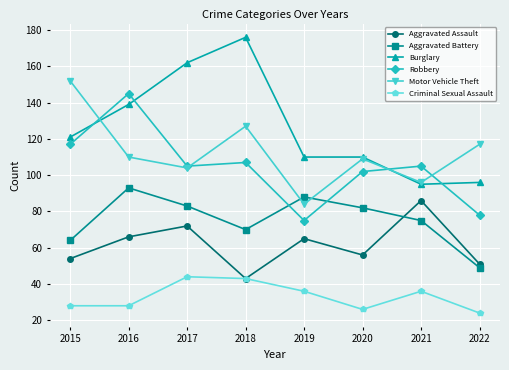

At how many categories does at least one series exceed 144?

4